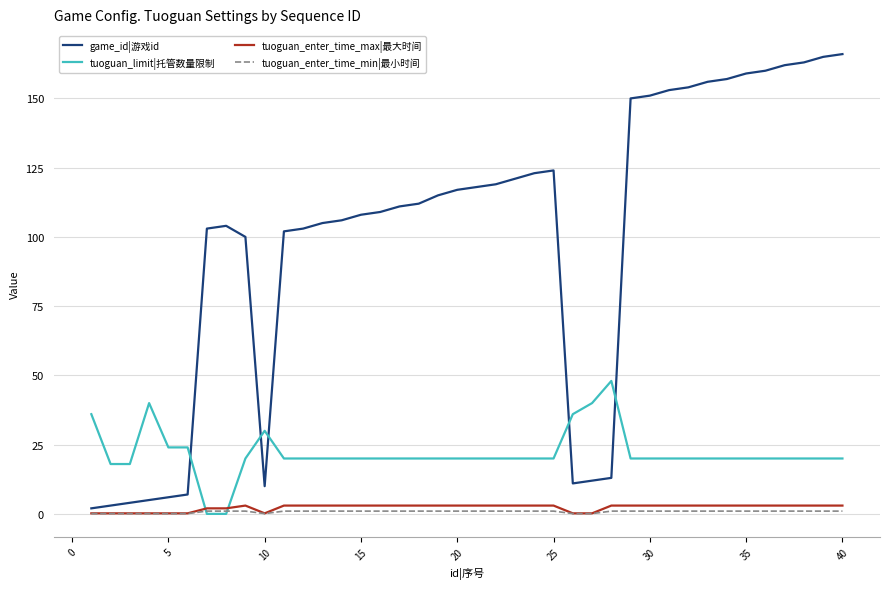

Which series has the largest total across all categories?

game_id|游戏id